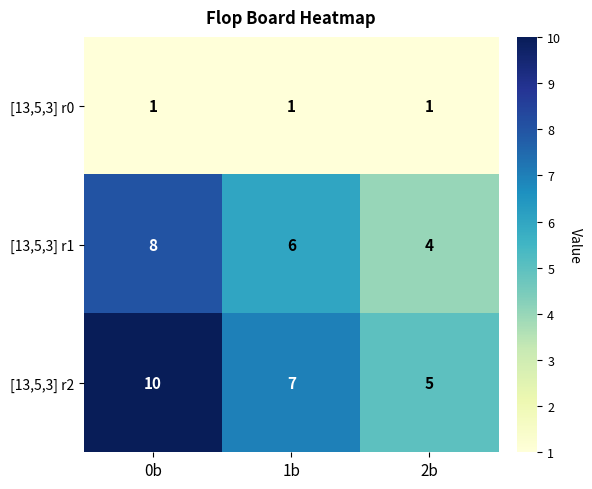

True or false: [13,5,3] r1 has a value of 4 at 2b.

True